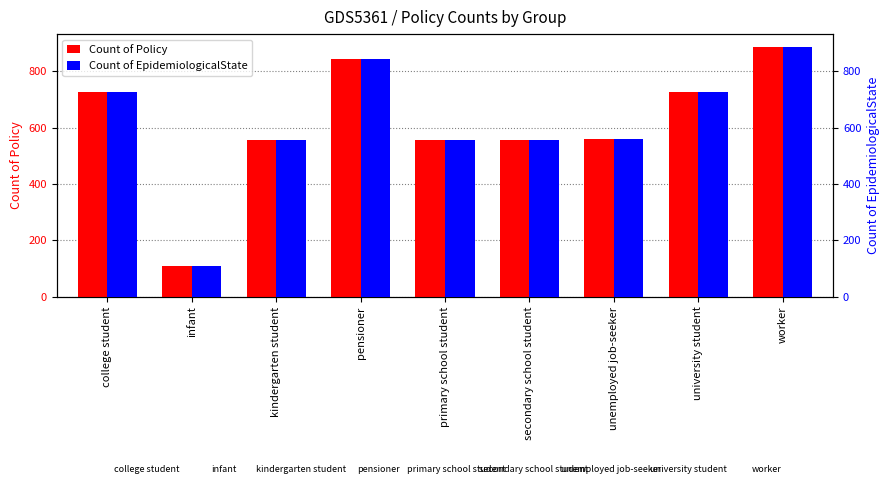

Reading left to right, transcribe all the data shown in this chart.

Count of Policy: 726	108	555	843	555	555	561	726	888
Count of EpidemiologicalState: 726	108	555	843	555	555	561	726	888